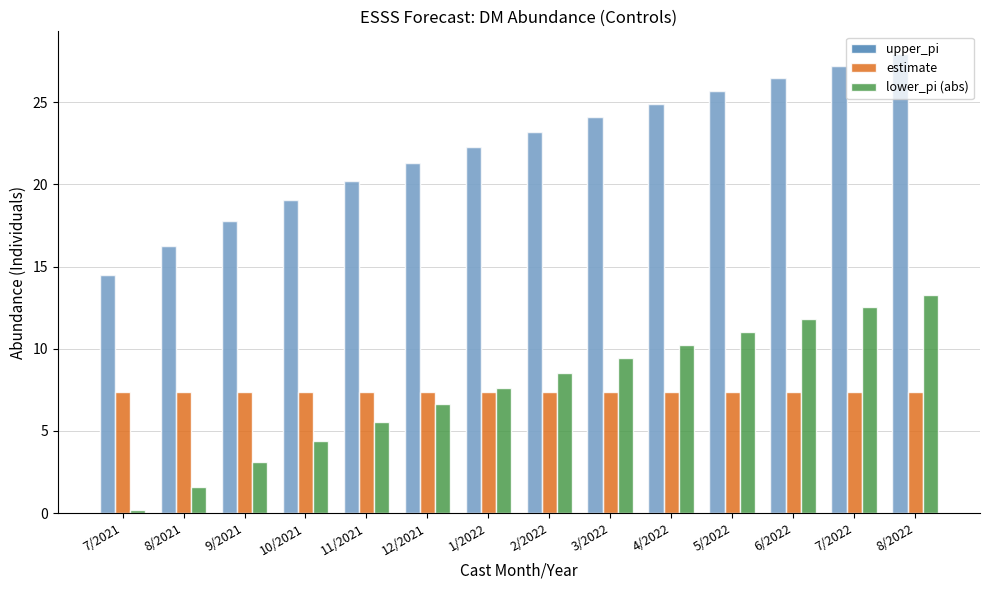

Reading right to left, list all the values displayed in this chart.

upper_pi: 27.9	27.2	26.5	25.7	24.9	24.1	23.2	22.3	21.3	20.2	19.1	17.8	16.3	14.5
estimate: 7.3	7.3	7.3	7.3	7.3	7.3	7.3	7.3	7.3	7.3	7.3	7.3	7.3	7.3
lower_pi (abs): 13.2	12.5	11.8	11.0	10.2	9.4	8.5	7.6	6.6	5.5	4.4	3.1	1.6	0.2